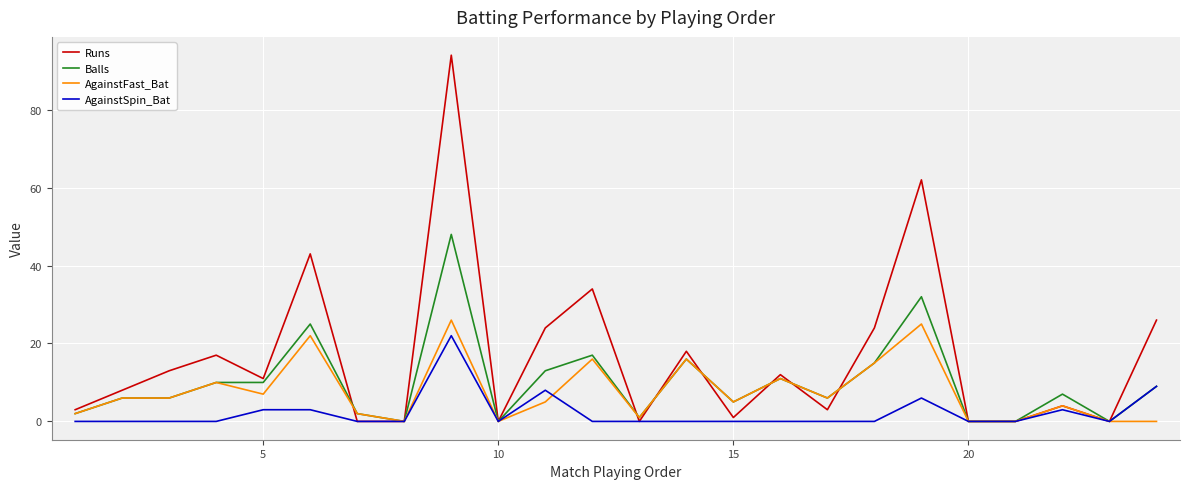

Which series has the largest range (max minus min)?

Runs